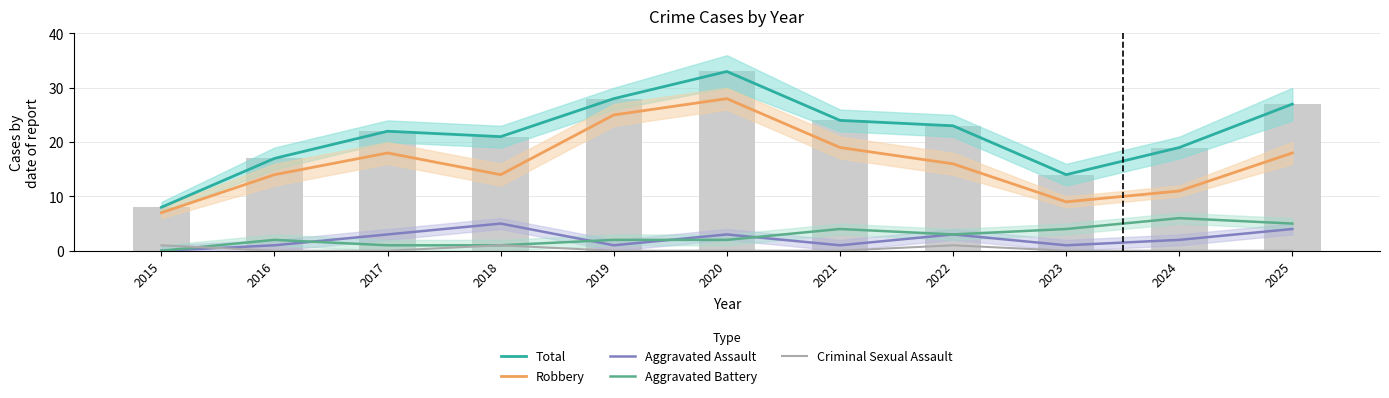

How many data points in Robbery are above 16?

5